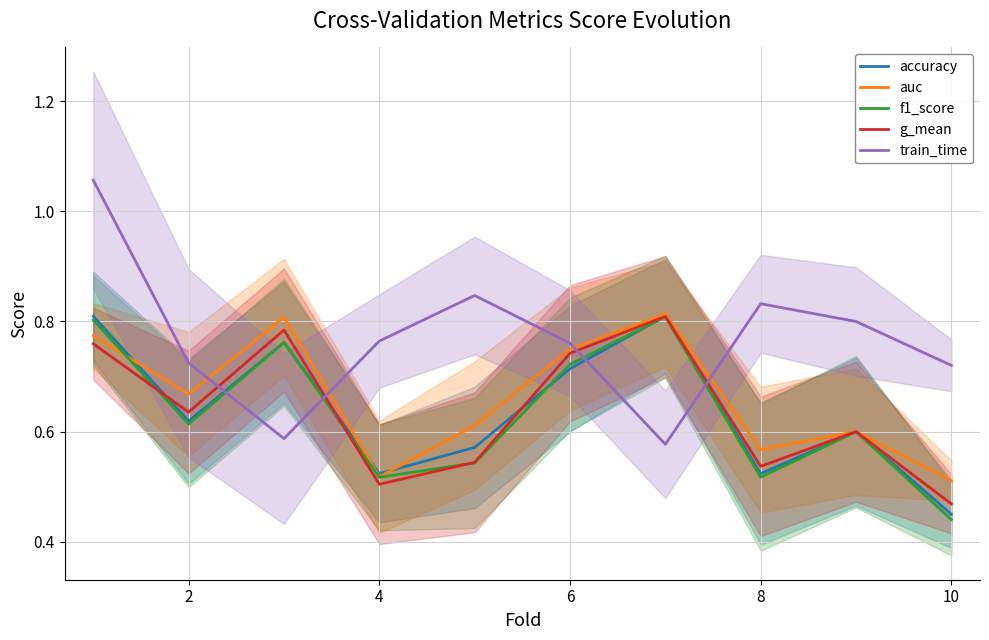

The value of g_mean at 2 is 1.0. True or false?

False